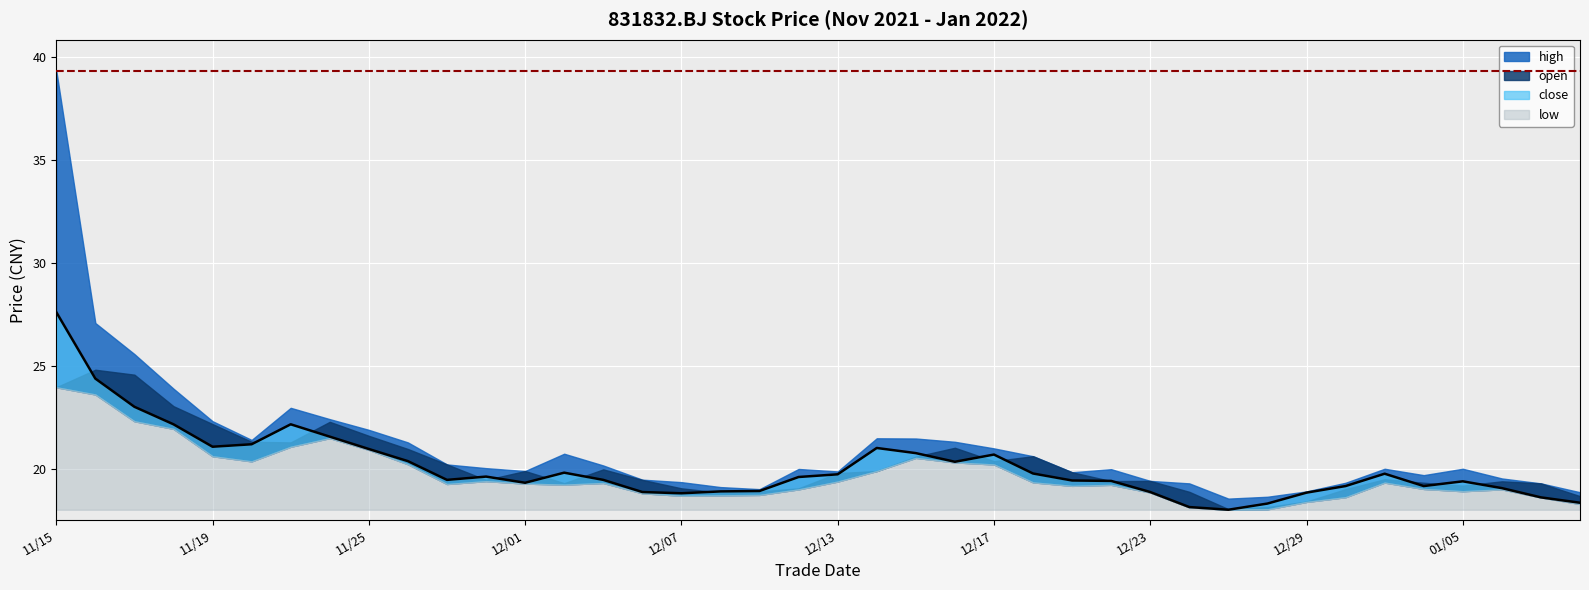

The value of high at 2022/01/10 is 28.1. True or false?

False